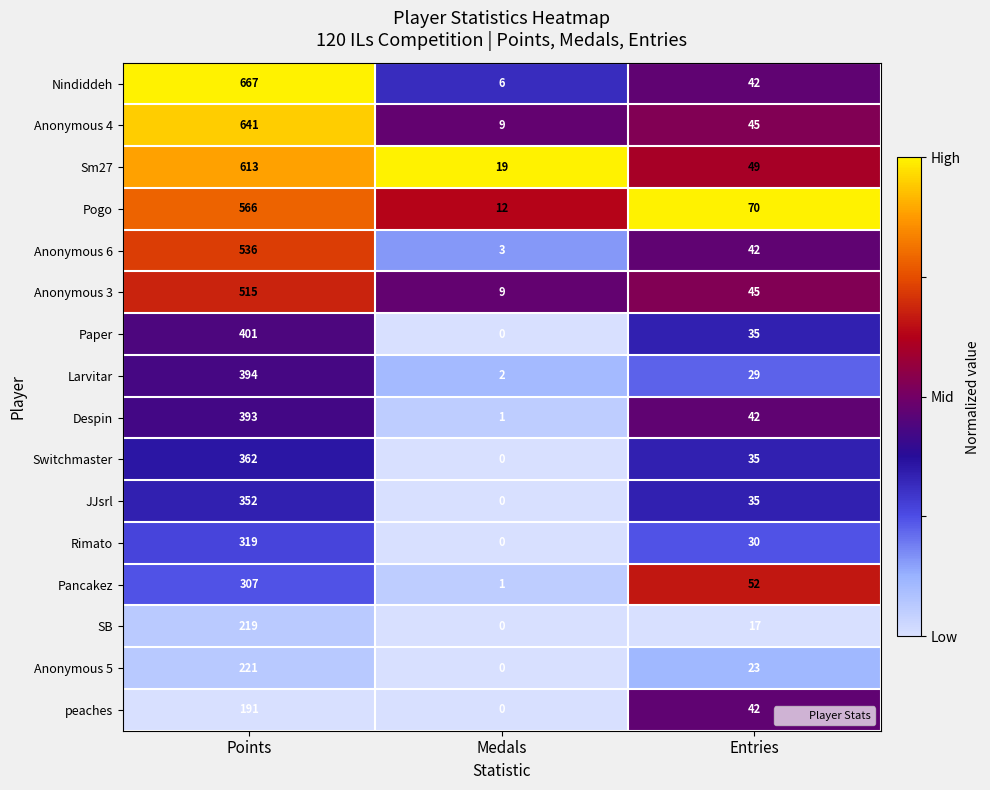

What is the sum of all Despin values?

436